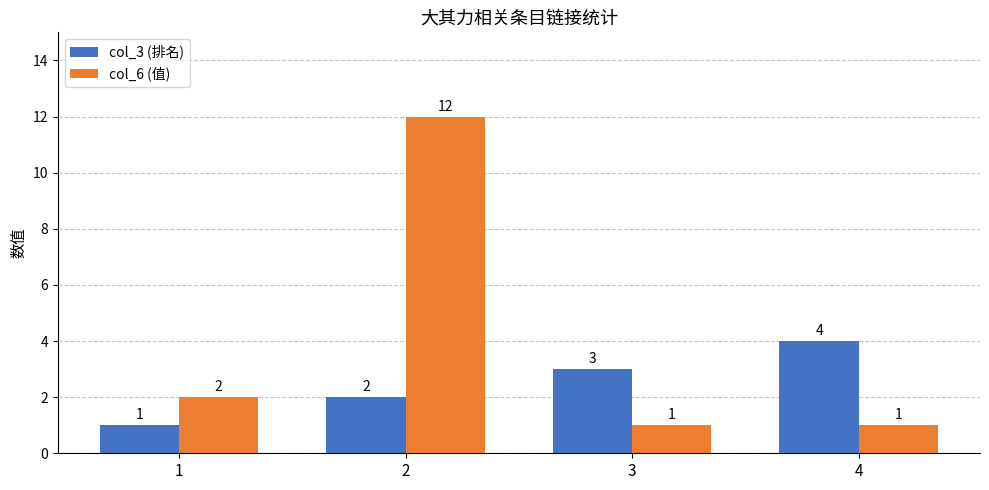

How many data points in col_3 (排名) are less than 3?

2